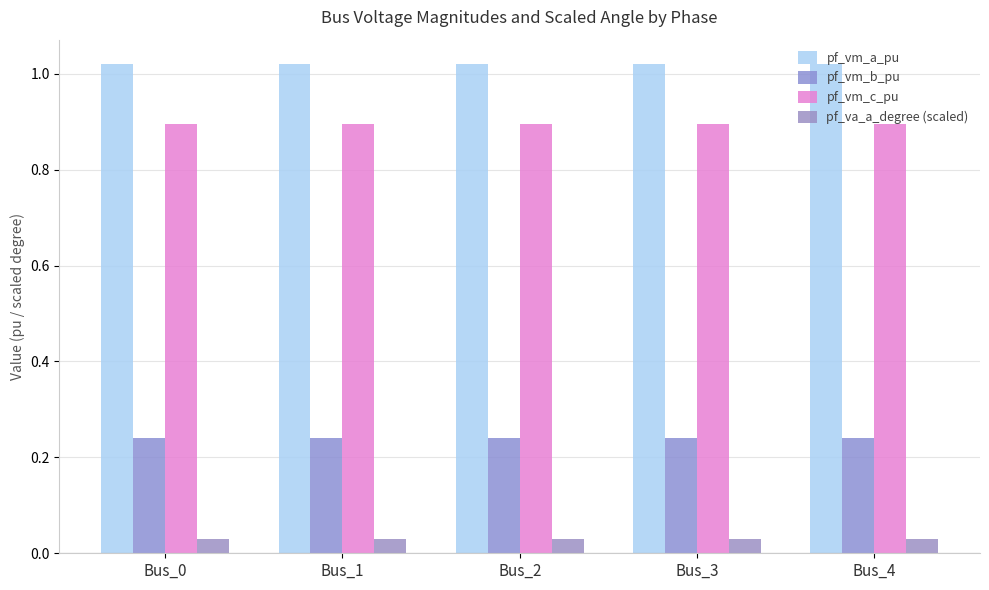

Rank the series by their maximum value, from highest to lowest.

pf_vm_a_pu, pf_vm_c_pu, pf_vm_b_pu, pf_va_a_degree (scaled)